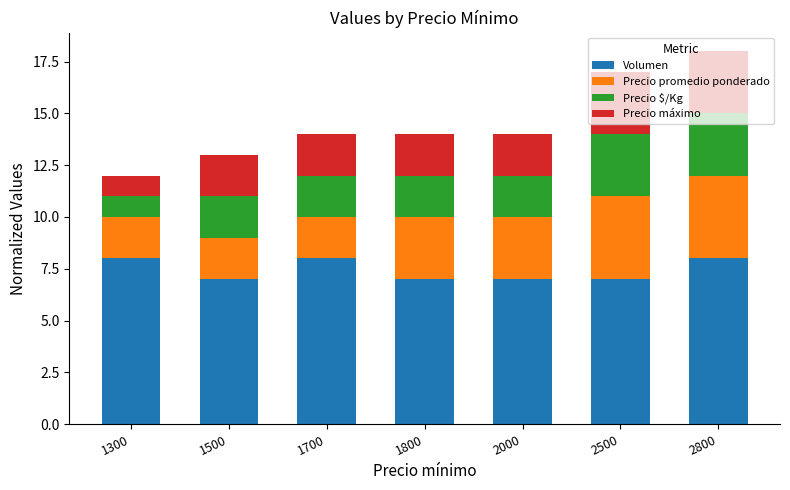

What is the total value across all series at 2800?

18